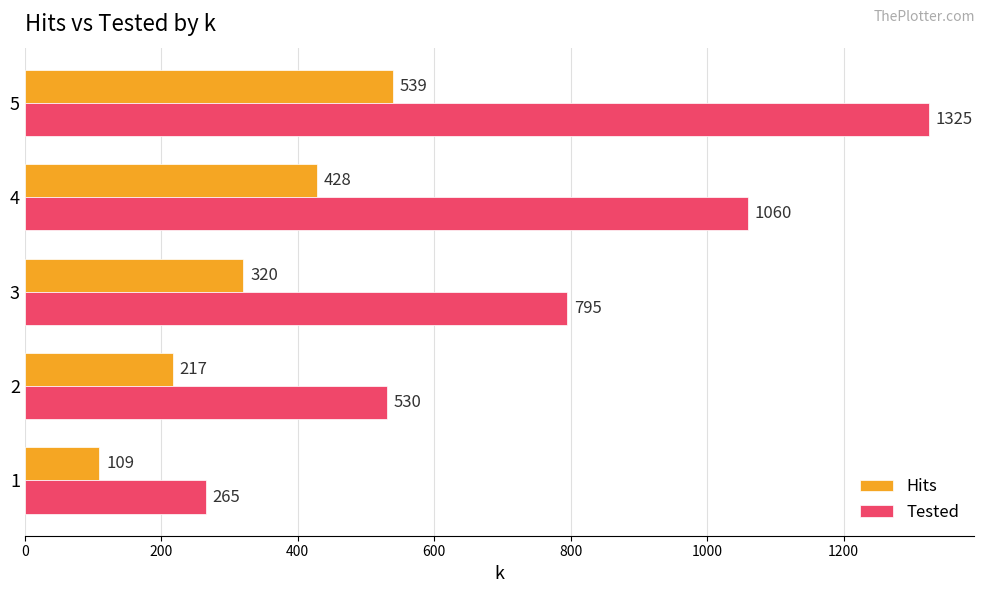

What is the minimum value shown in the chart?

109